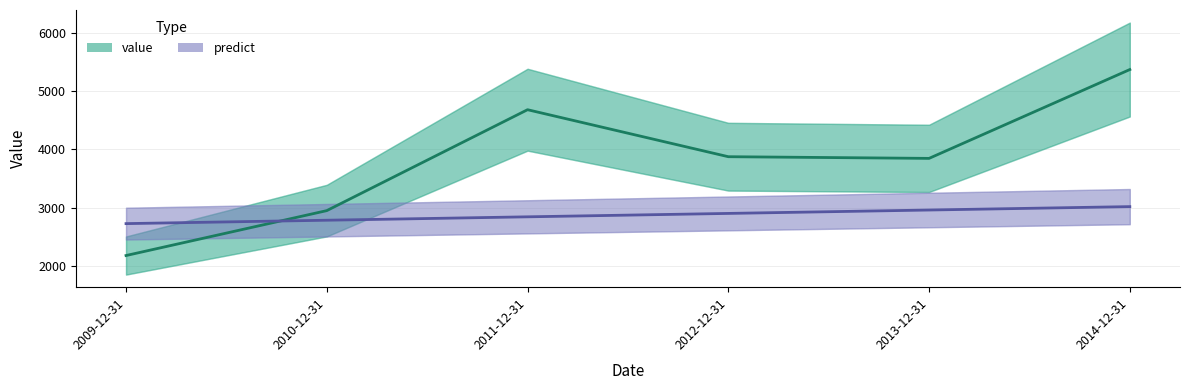

True or false: predict has a value of 3019.0 at 2014-12-31.

True